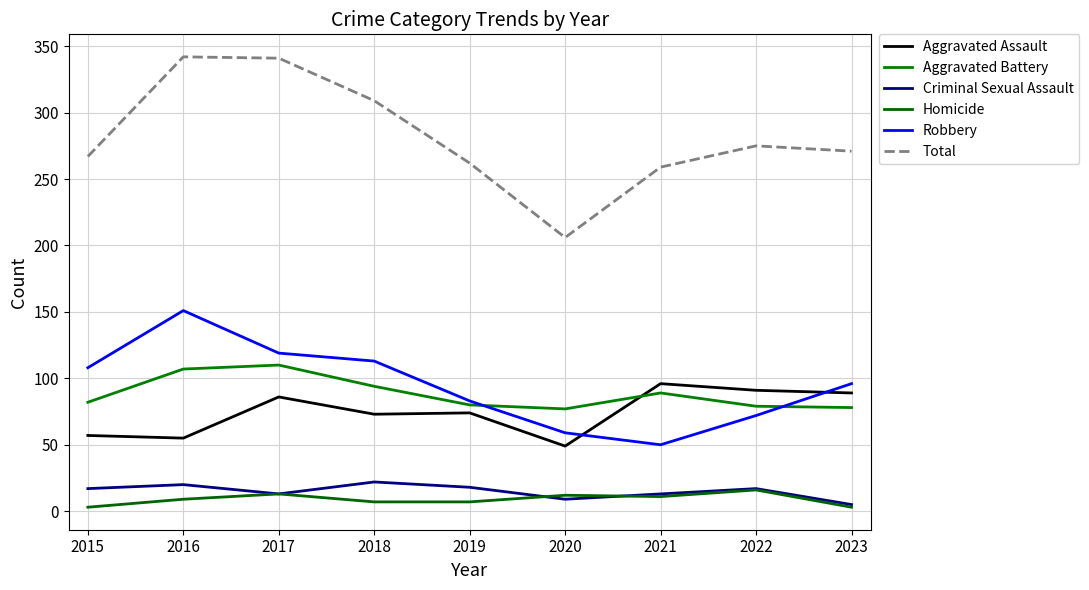

At which category is the sum across all series the highest?

2016